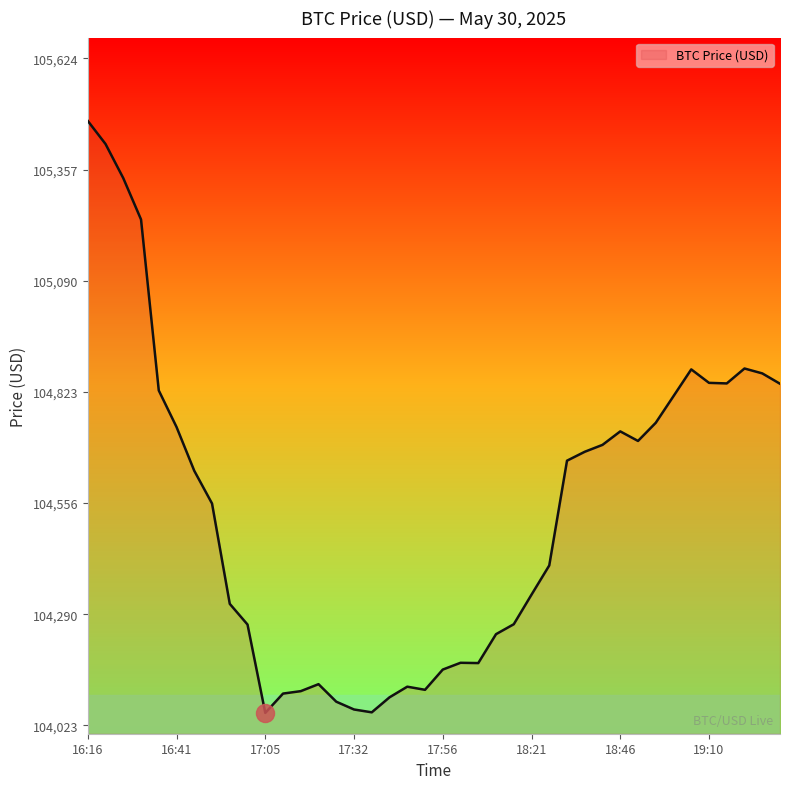

What is the difference between the maximum and minimum values?

1420.8